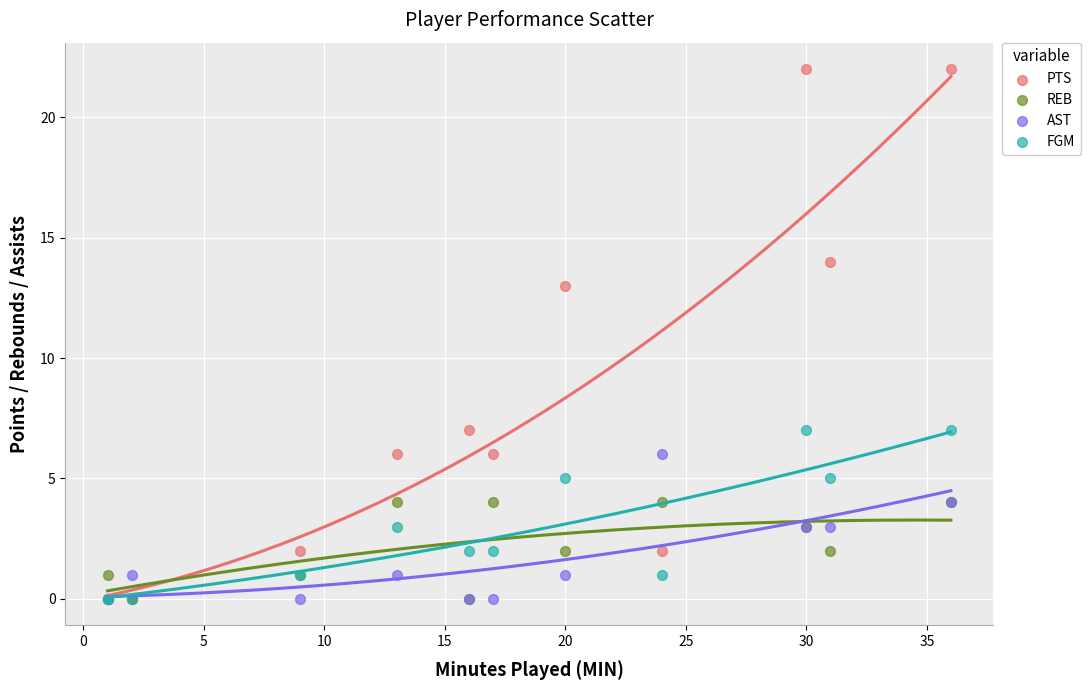

What are all the series names shown in the legend?

PTS, REB, AST, FGM